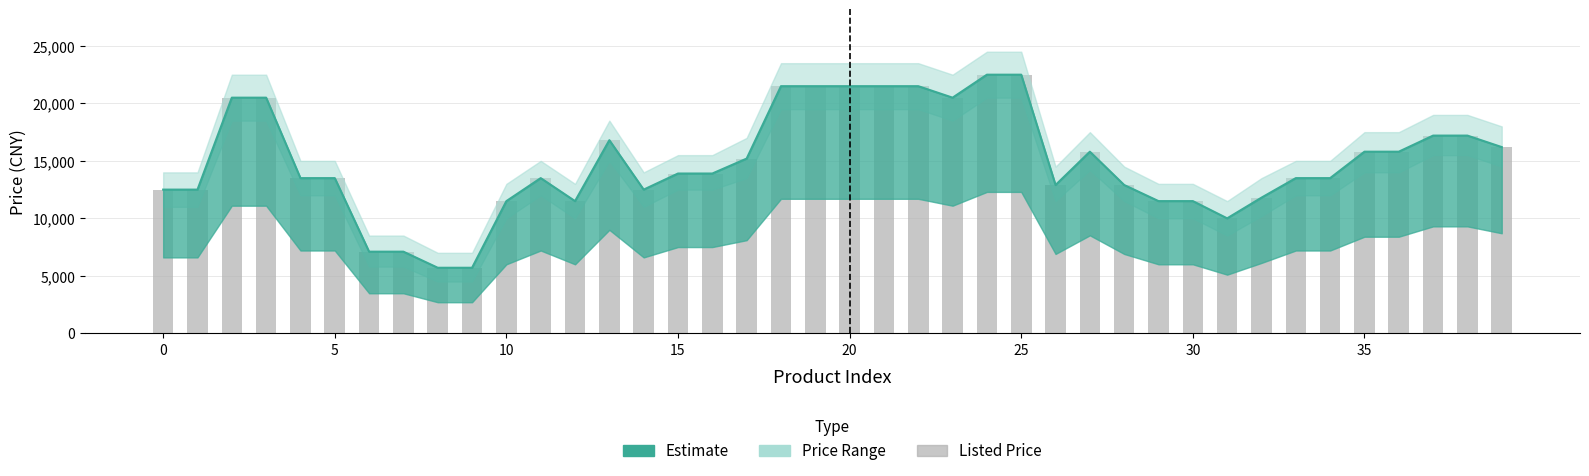

Reading right to left, list all the values displayed in this chart.

16200	17200	17200	15800	15800	13500	13500	11800	10000	11500	11500	12900	15800	12900	22500	22500	20500	21500	21500	21500	21500	21500	15200	13900	13900	12500	16800	11500	13500	11500	5700	5700	7100	7100	13500	13500	20500	20500	12500	12500